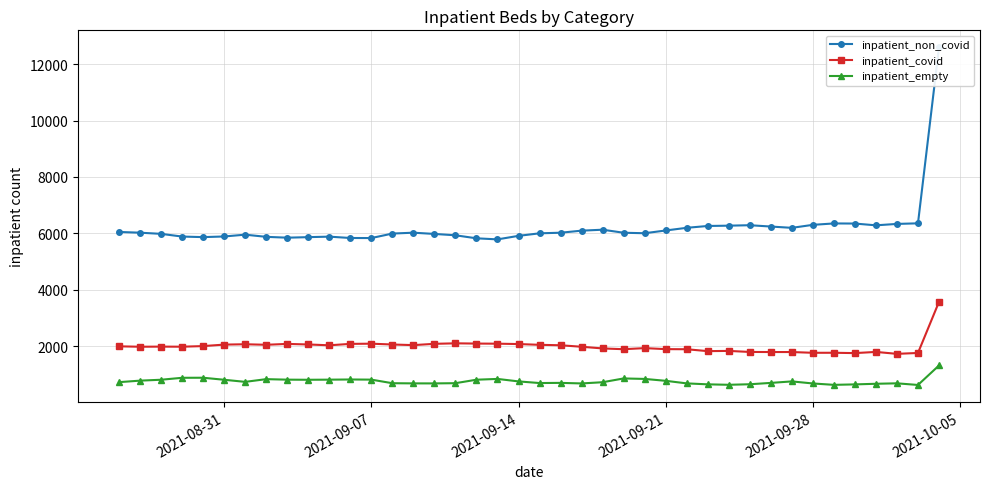

What is the lowest value of the inpatient_empty series?

627